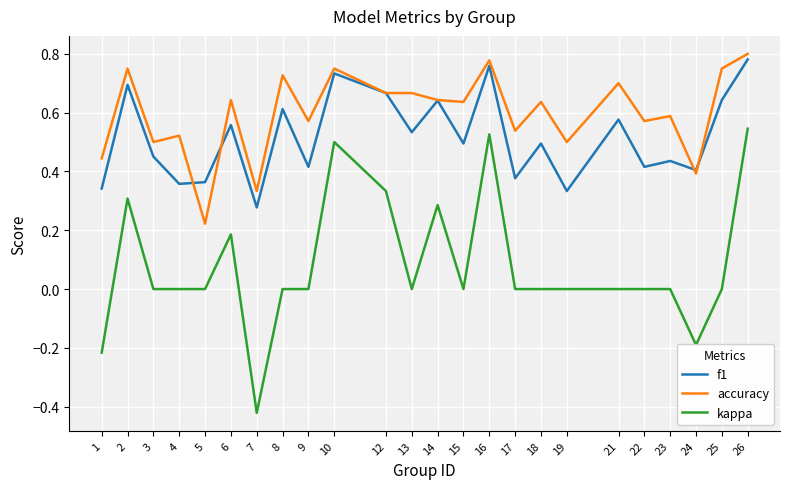

The accuracy series shows 0.5 at 17. True or false?

True